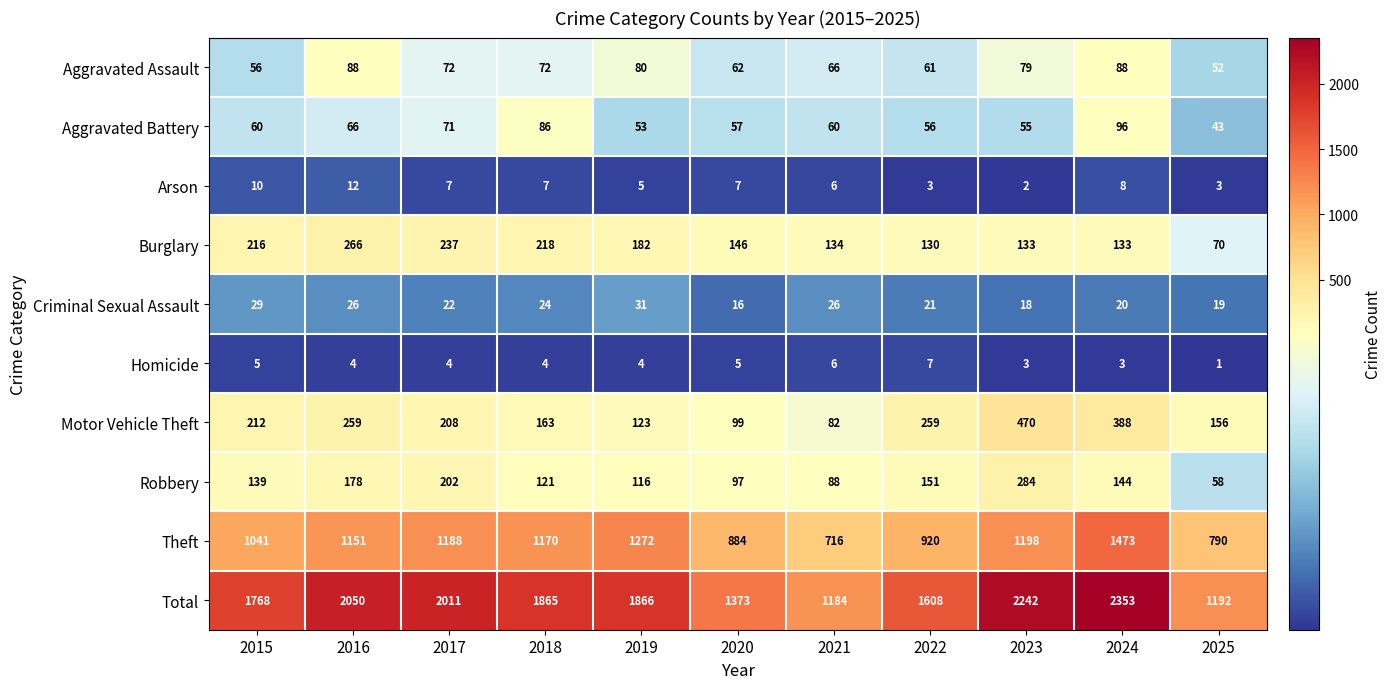

Rank the series at 2020 from lowest to highest value.

Homicide, Arson, Criminal Sexual Assault, Aggravated Battery, Aggravated Assault, Robbery, Motor Vehicle Theft, Burglary, Theft, Total